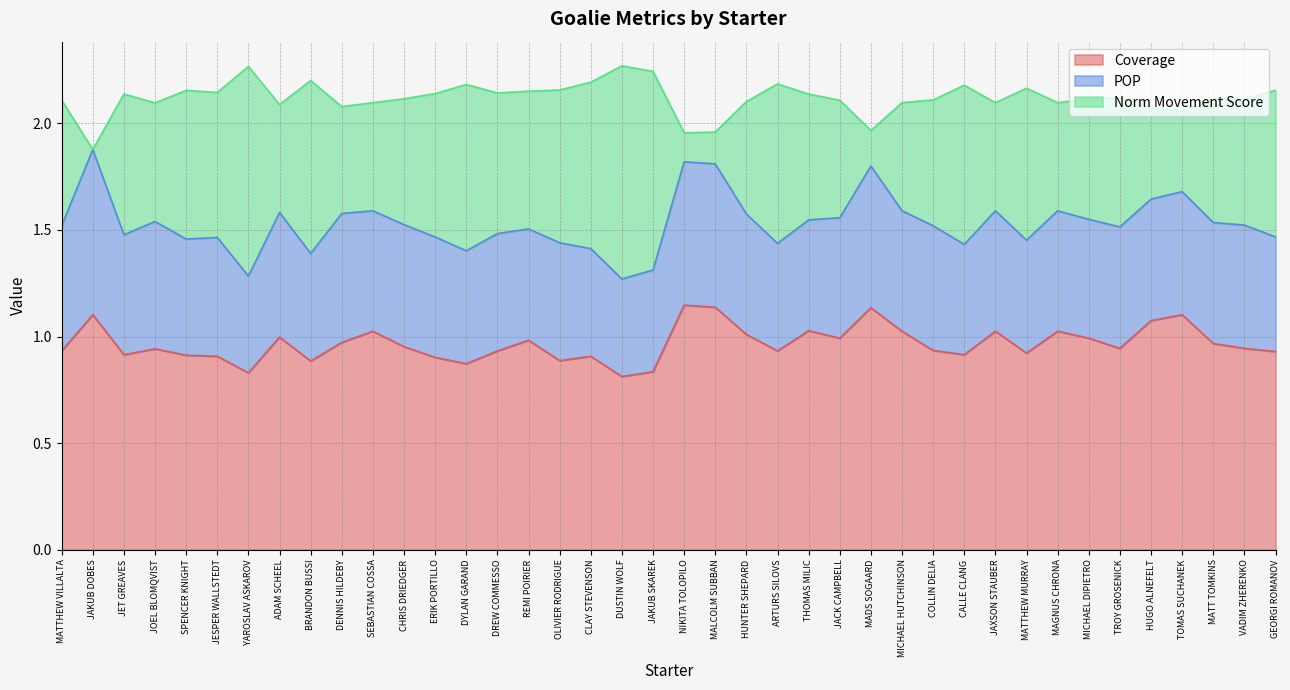

The Norm Movement Score series shows 0.5 at JAKUB SKAREK. True or false?

False